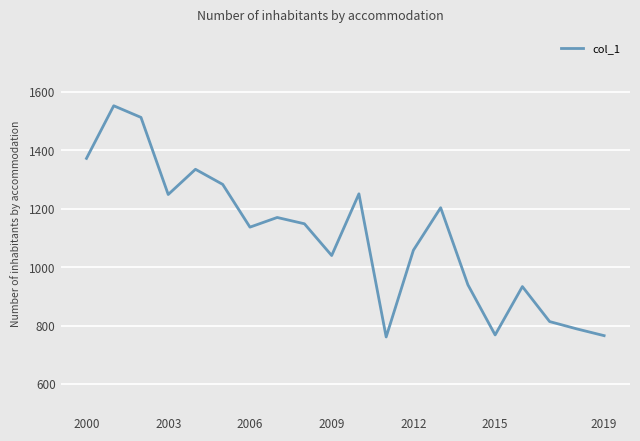

What is the smallest value displayed?

760.9